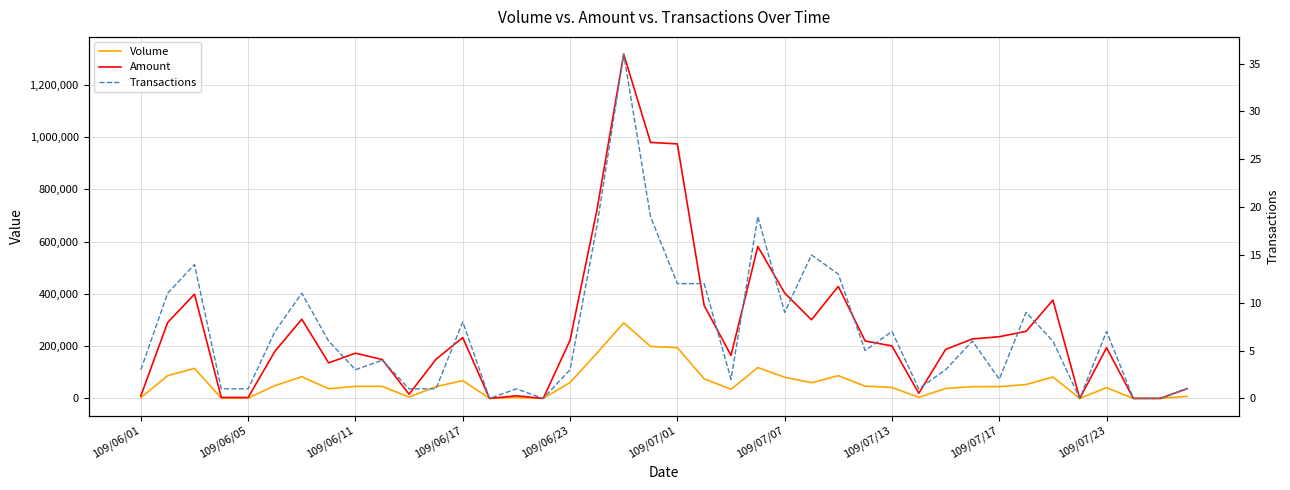

How many values in Amount are above zero?

35